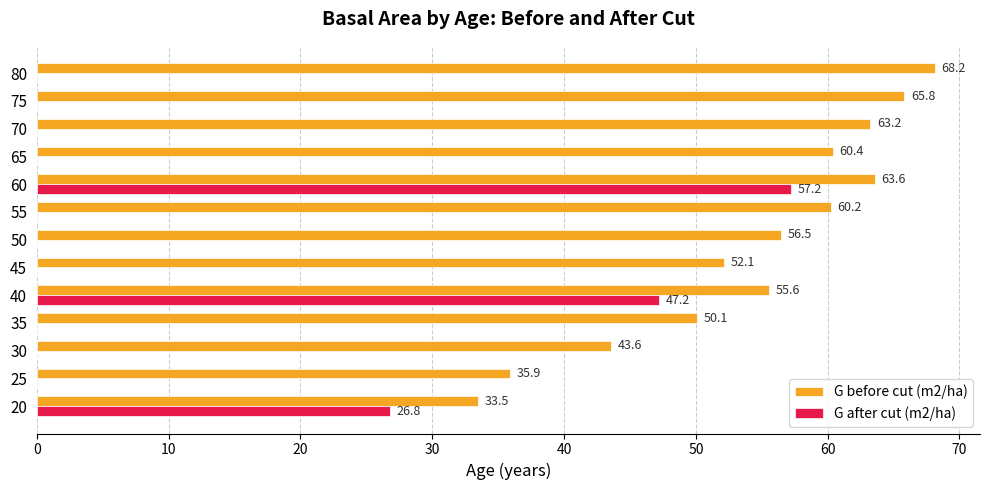

Which category has the highest value in the G before cut (m2/ha) series?

80